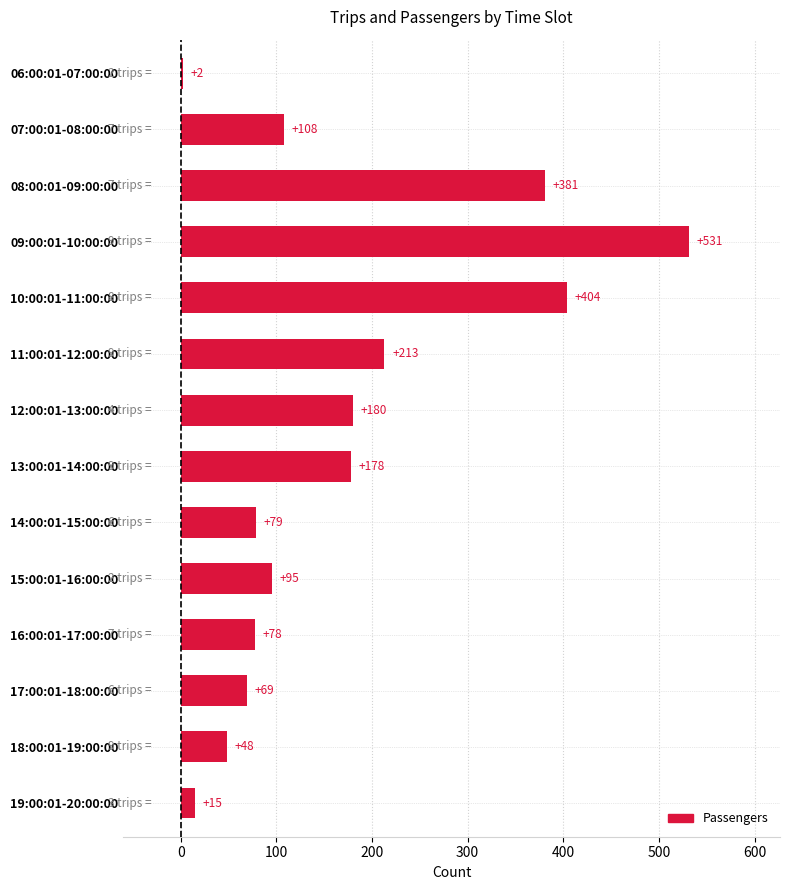

What is the change in value from 10:00:01-11:00:00 to 17:00:01-18:00:00?

-335